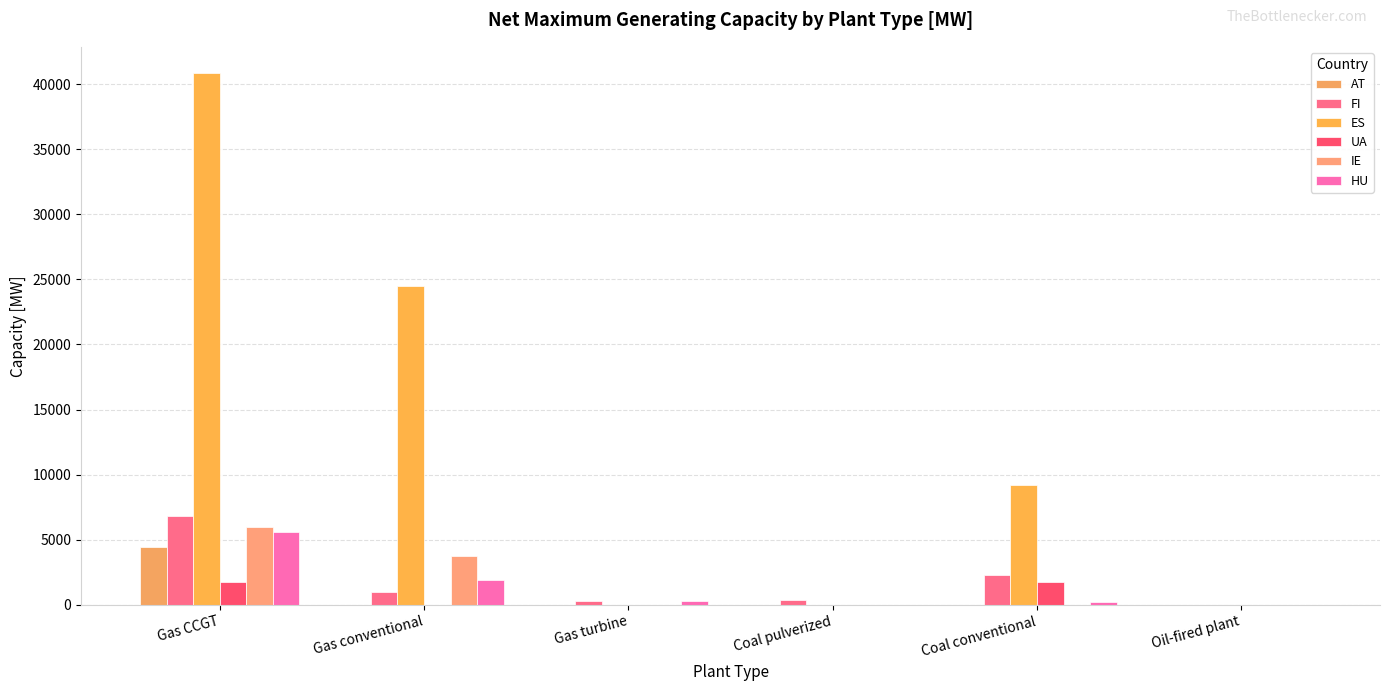

Reading left to right, what are all the values shown in this chart?

AT: Gas CCGT=4410.6	Gas conventional=0.0	Gas turbine=0.0	Coal pulverized=0.0	Coal conventional=0.0	Oil-fired plant=0.0
FI: Gas CCGT=6837.0	Gas conventional=1003.0	Gas turbine=319.0	Coal pulverized=402.0	Coal conventional=2319.0	Oil-fired plant=0.0
ES: Gas CCGT=40818.4	Gas conventional=24498.6	Gas turbine=0.0	Coal pulverized=0.0	Coal conventional=9202.4	Oil-fired plant=0.0
UA: Gas CCGT=1777.4	Gas conventional=0.0	Gas turbine=0.0	Coal pulverized=0.0	Coal conventional=1757.4	Oil-fired plant=0.0
IE: Gas CCGT=5946.0	Gas conventional=3753.0	Gas turbine=0.0	Coal pulverized=0.0	Coal conventional=0.0	Oil-fired plant=0.0
HU: Gas CCGT=5575.5	Gas conventional=1915.4	Gas turbine=270.0	Coal pulverized=0.0	Coal conventional=227.1	Oil-fired plant=0.0